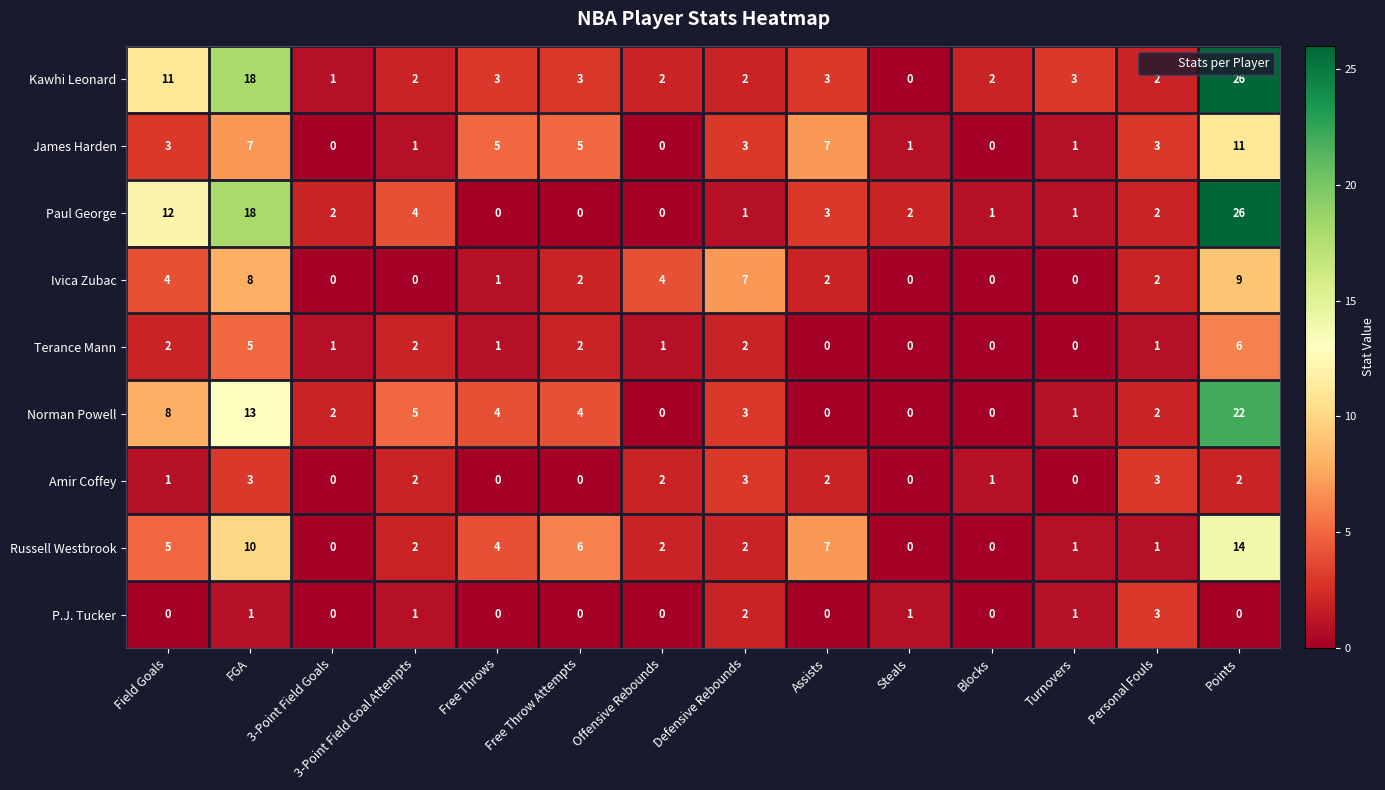

True or false: Kawhi Leonard has a value of 18 at FGA.

True